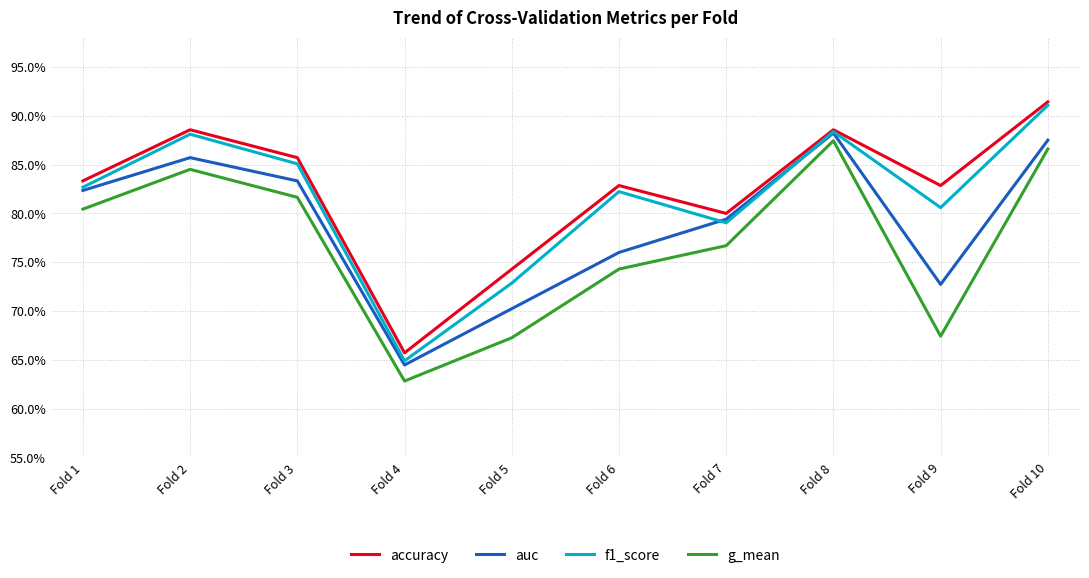

Between Fold 6 and Fold 8, which series saw the biggest shift?

g_mean